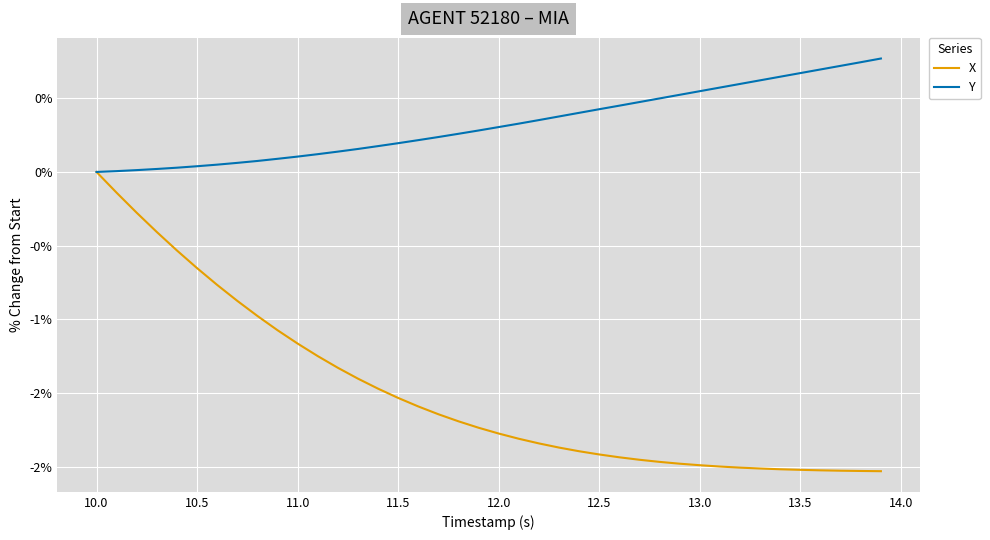

What are all the series names shown in the legend?

X, Y